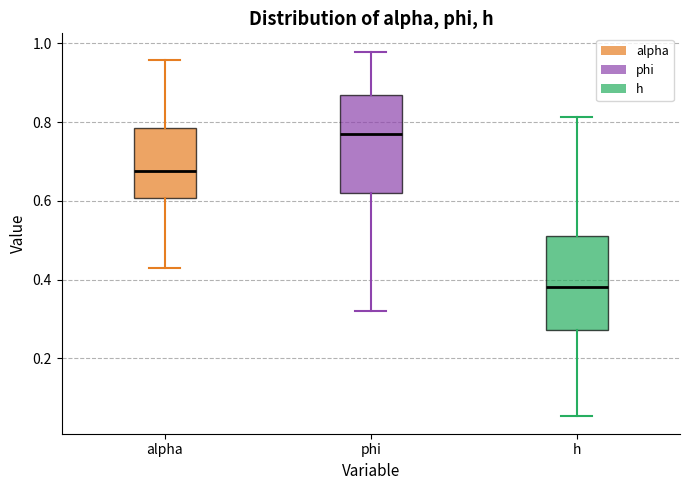

Reading left to right, transcribe this box plot: for each box, give where its median line is, the range the box spans, and where its two whiskers end, as read against the y-axis. The values are not printed on the chart, so give them approximately, as read against the axis.

alpha: median 0.68, box 0.60 to 0.78, whiskers 0.44 to 0.96
phi: median 0.76, box 0.62 to 0.86, whiskers 0.32 to 0.98
h: median 0.38, box 0.28 to 0.52, whiskers 0.06 to 0.82